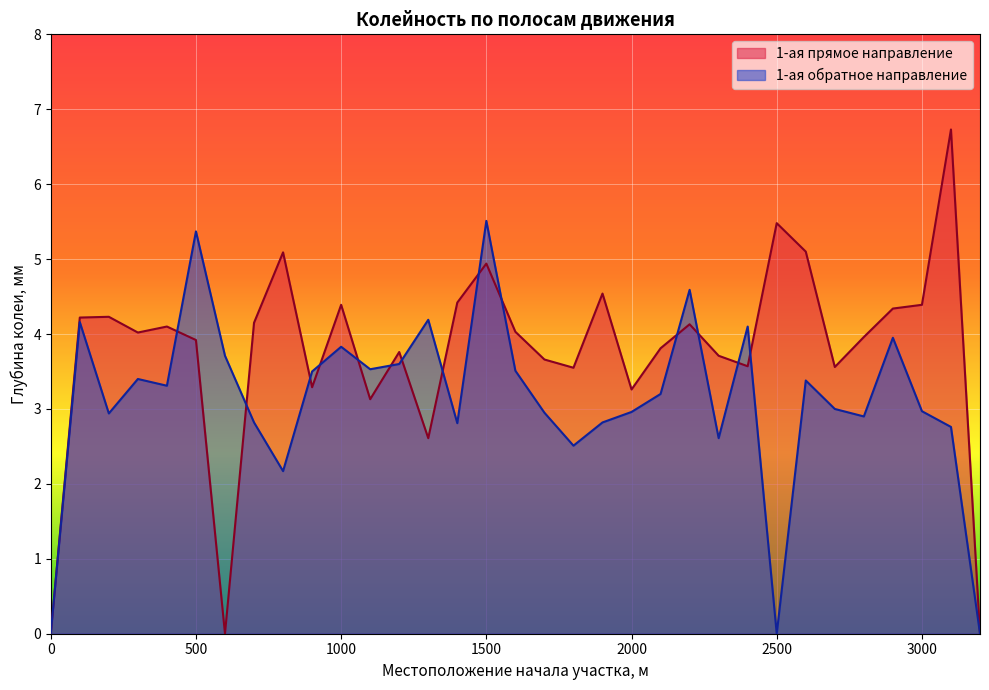

What is the sum of all 1-ая прямое направление values?

124.1